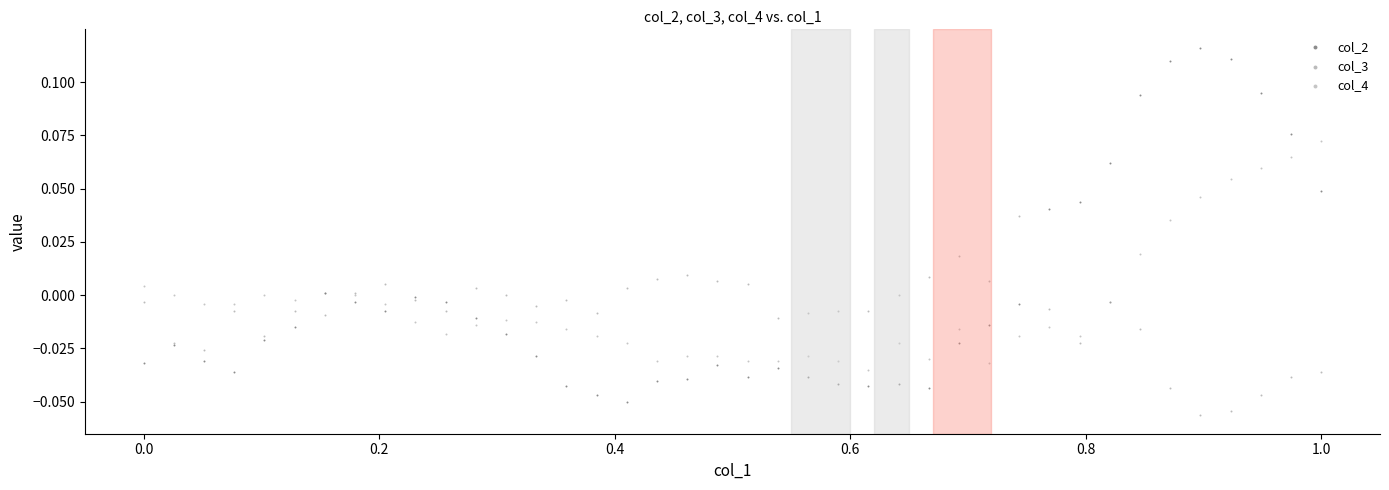

Which series reaches the maximum Y coordinate?

col_2